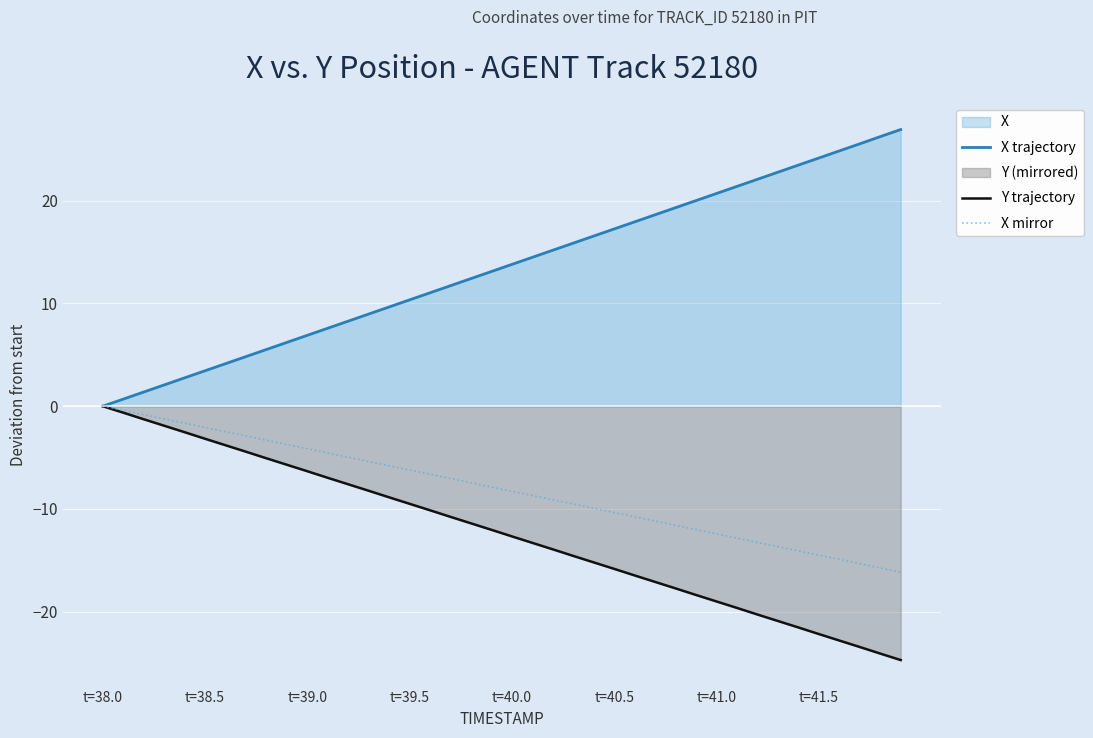

What is the average value of the X mirror series?

-8.1